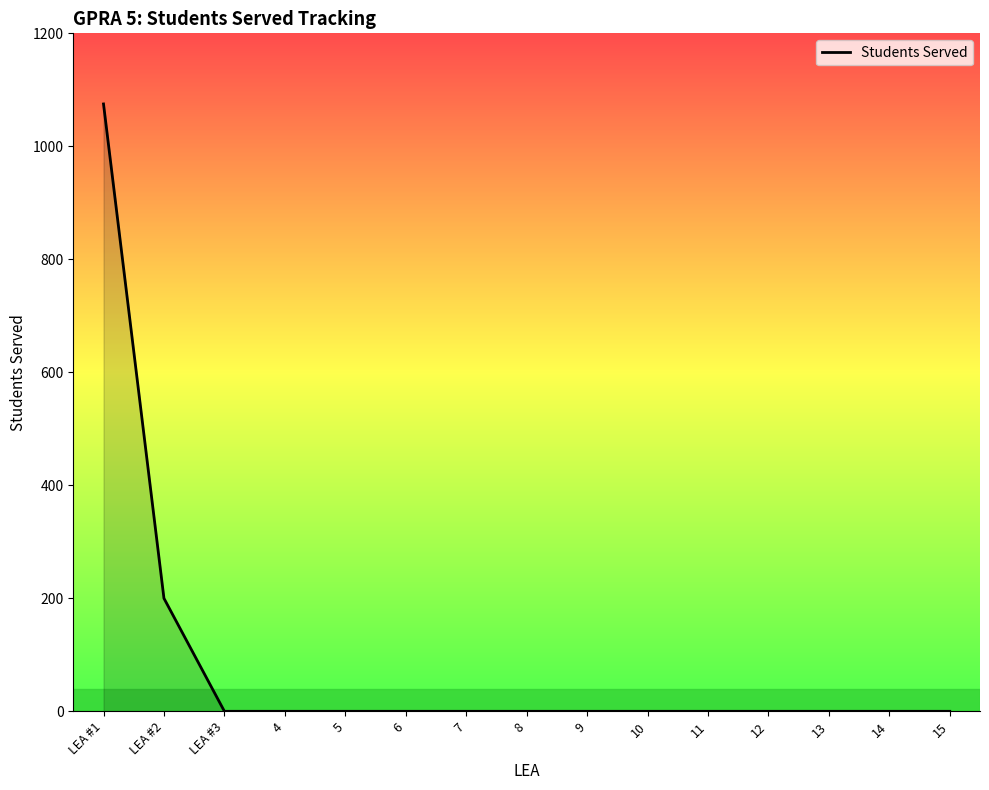

At which label is the value closest to 537?

LEA #2